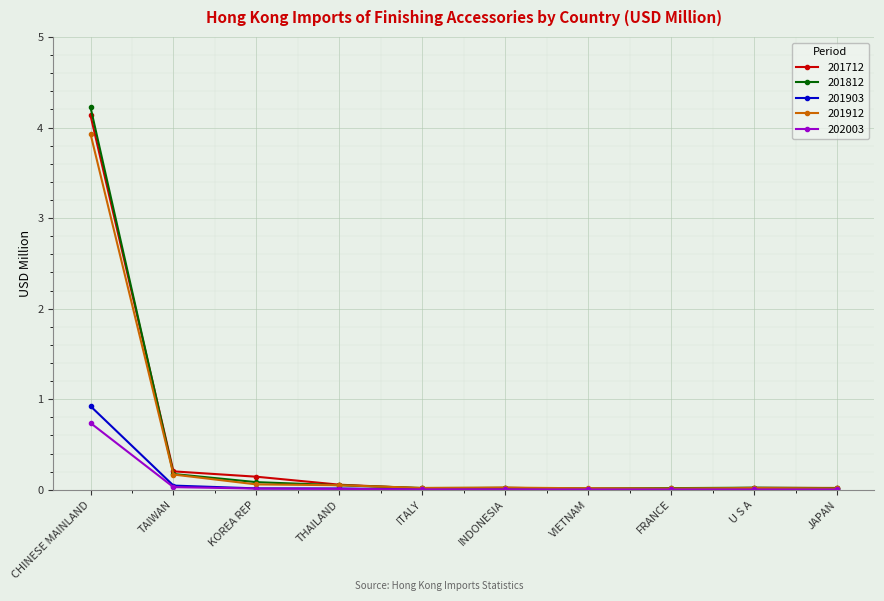

Which series has the largest range (max minus min)?

201812